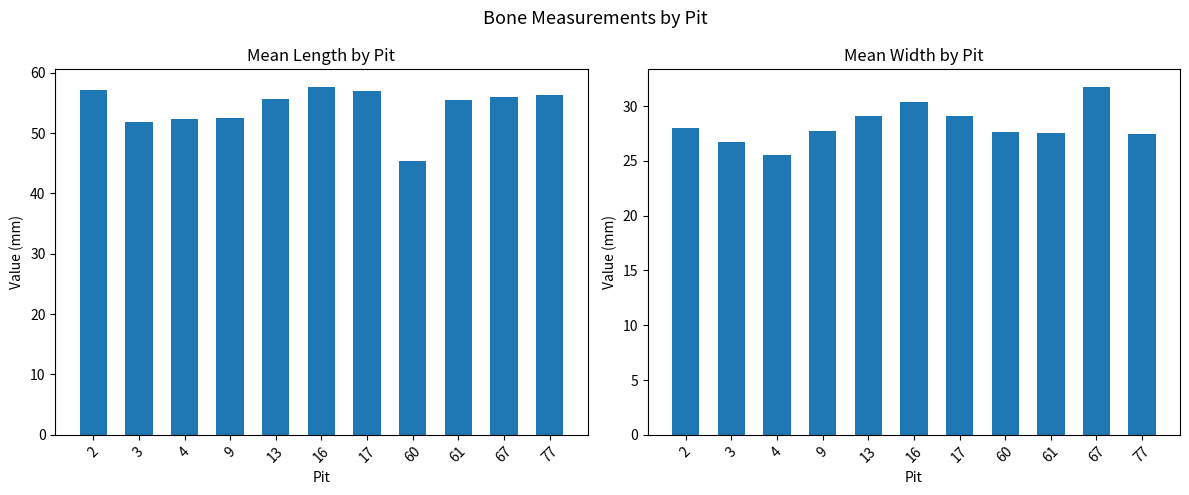

The value of length at 67 is 84.4. True or false?

False